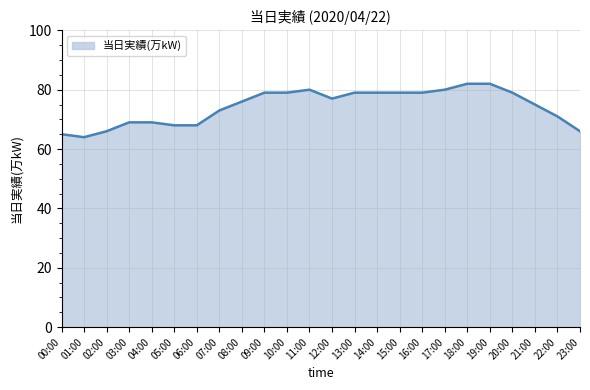

What is the average value?

74